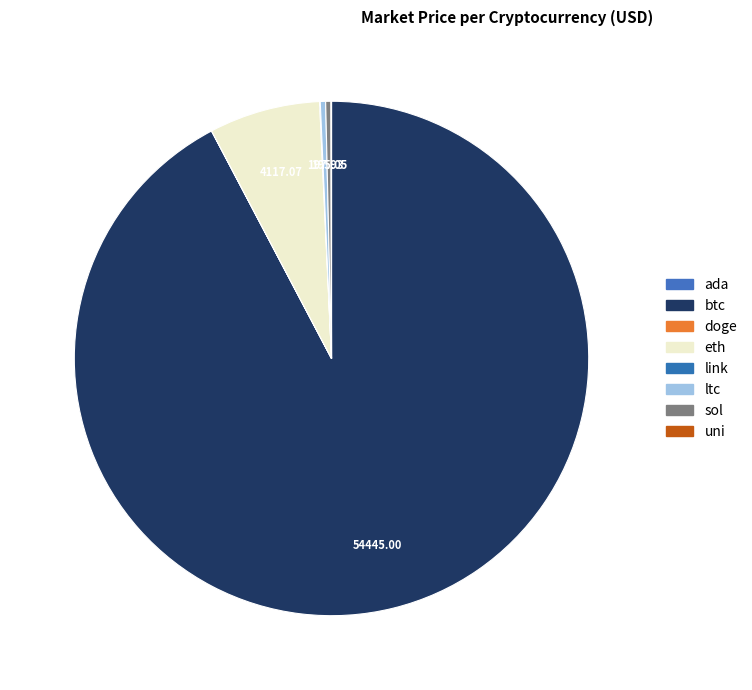

To the nearest percent, what is the combined percentage of link and eth?

7%